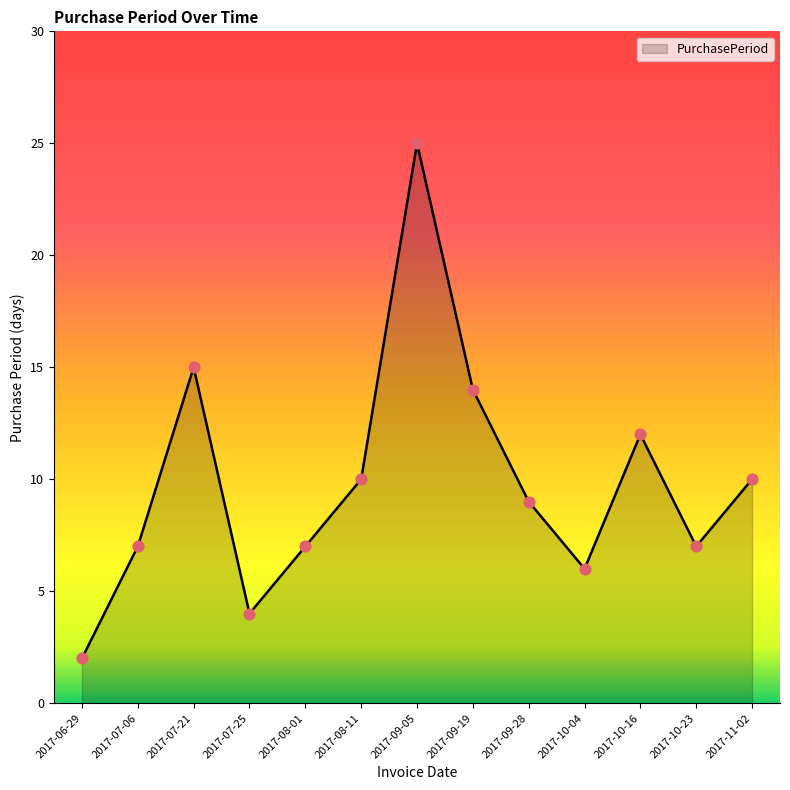

Between 2017-10-23 and 2017-08-11, which is larger?

2017-08-11